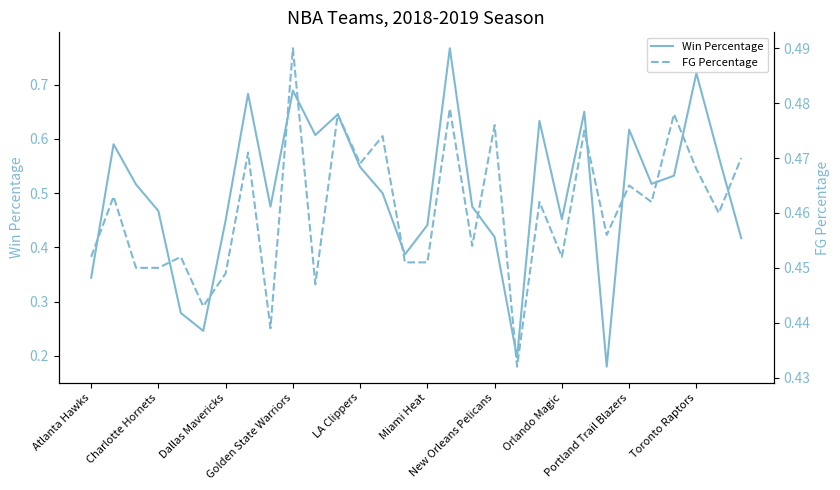

True or false: FG Percentage has more than 2 points higher than both neighbors.

True